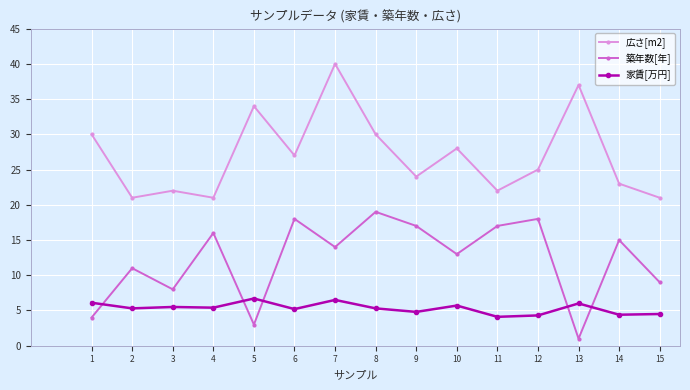

What is the difference between the highest and lowest values at 2?

15.7